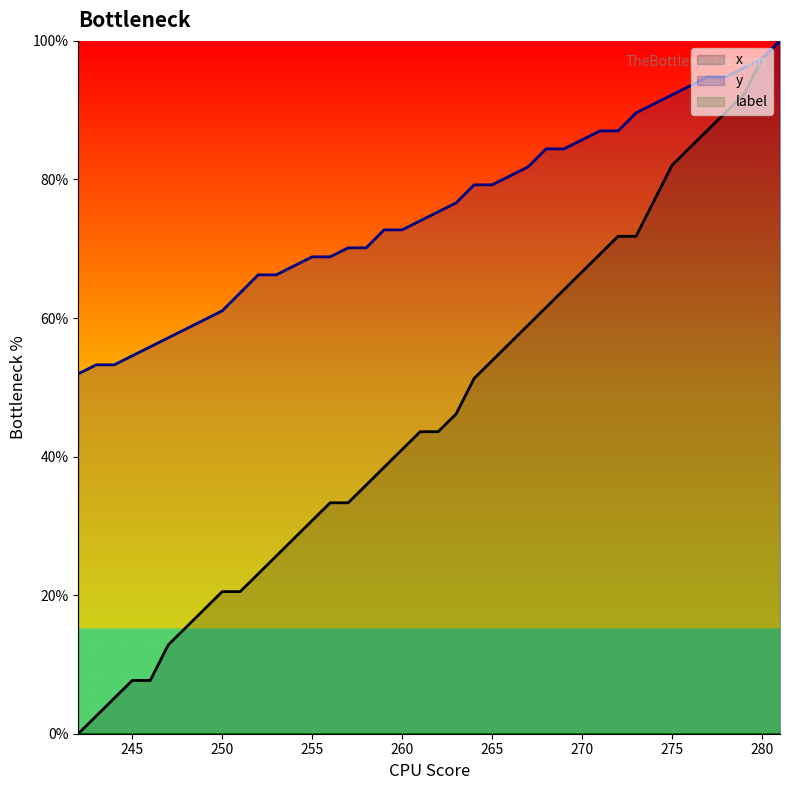

Which series has the largest total across all categories?

y